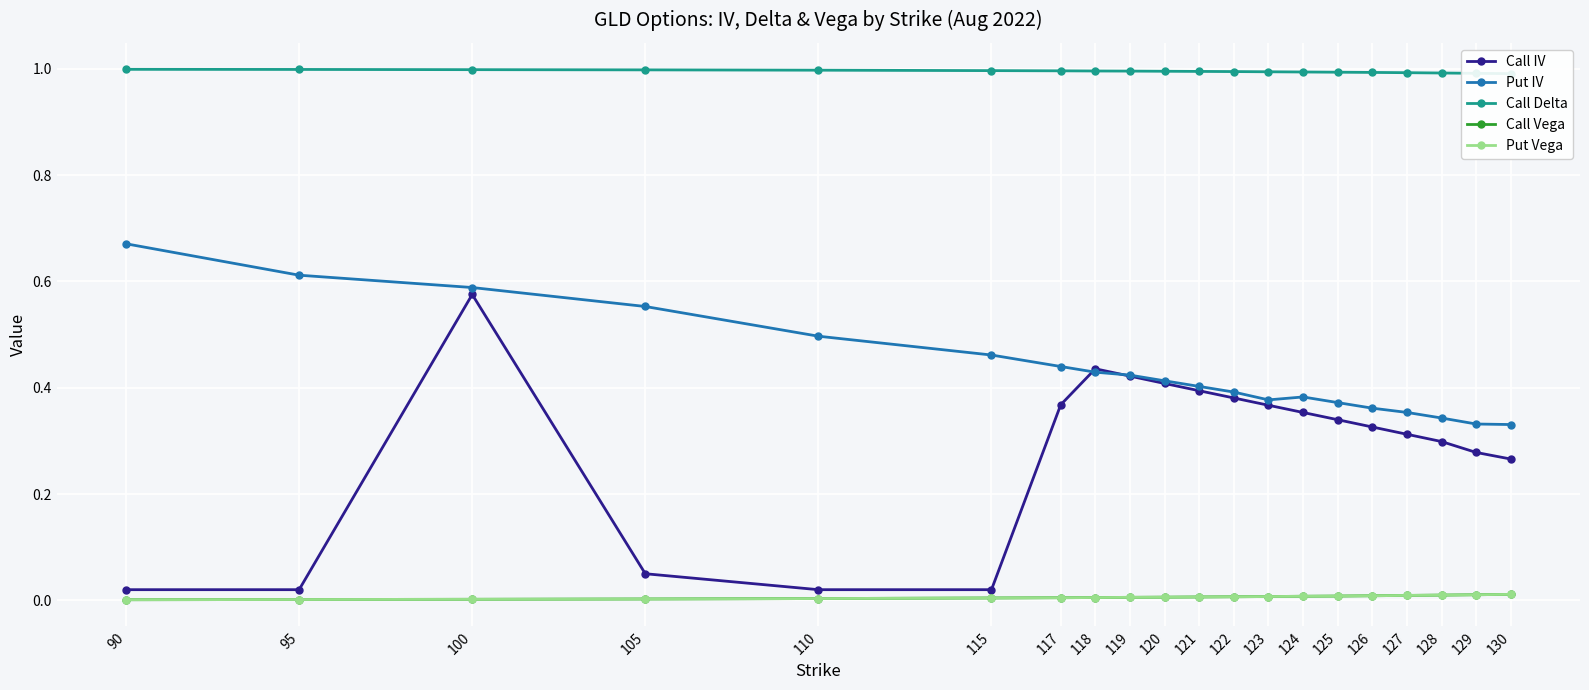

At which category does the chart reach its peak across all series?

90